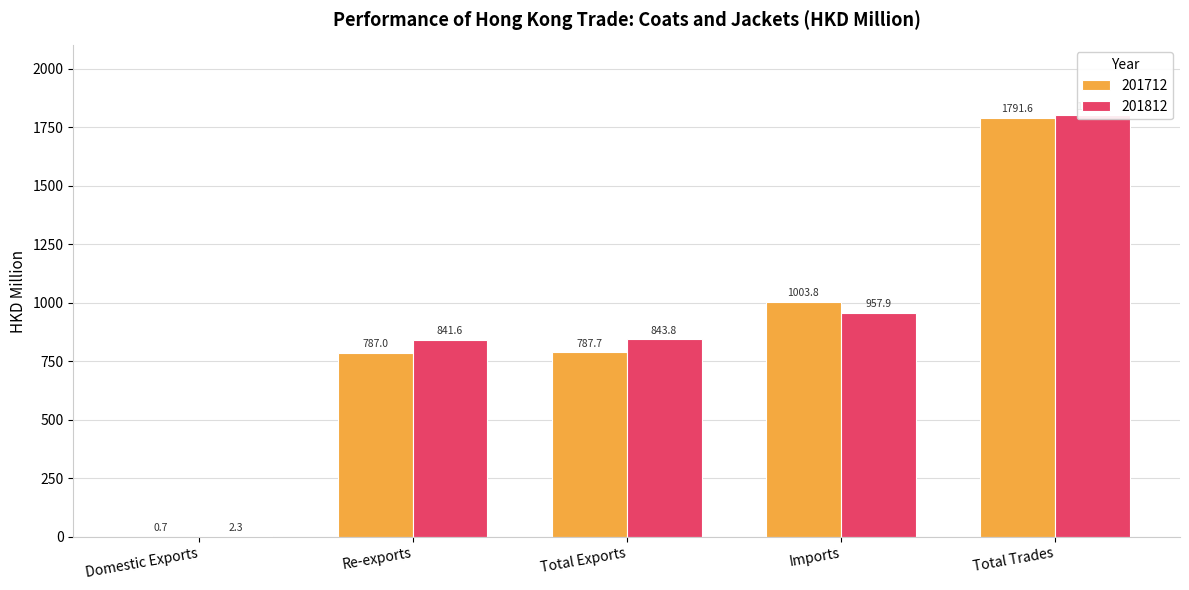

Where does the 201812 series first go above 843?

Total Exports